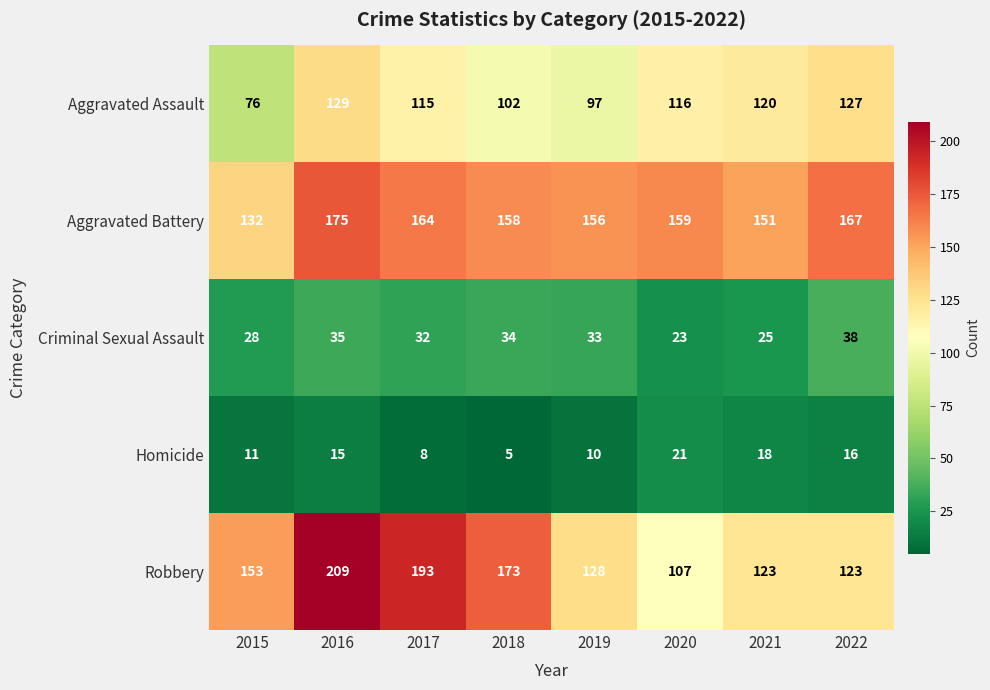

What is the total value across all series at 2020?

426